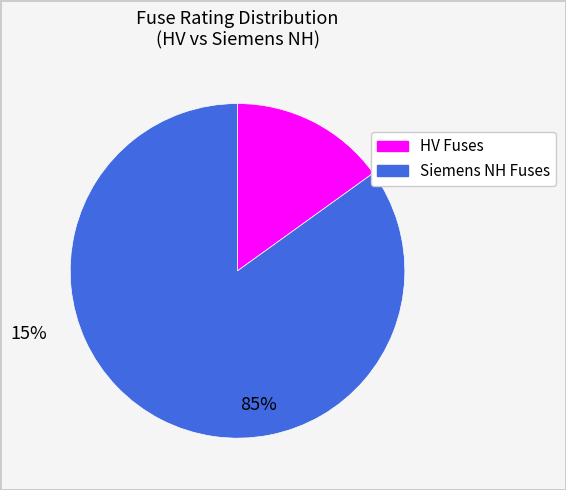

Is there any slice that represents more than half of the pie?

Yes